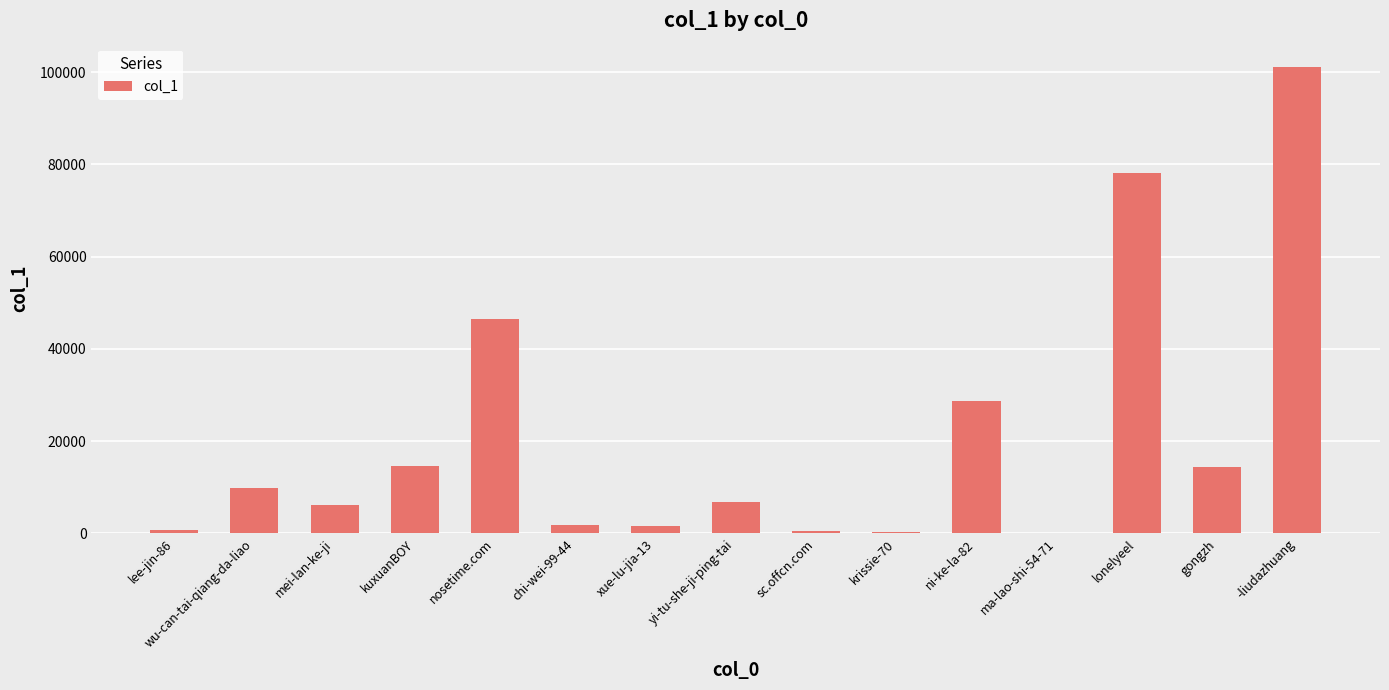

What is the maximum value shown in the chart?

101102